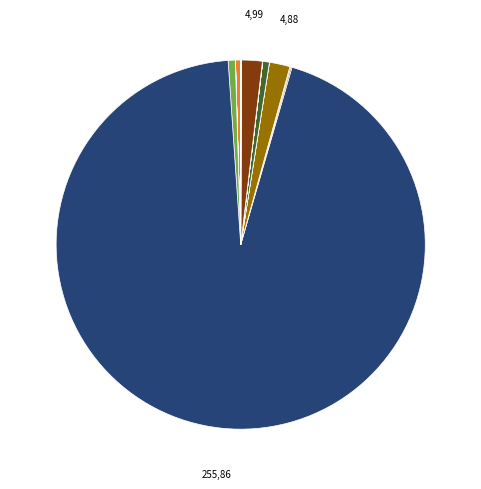

Which category has the smallest portion of the pie?

sCs